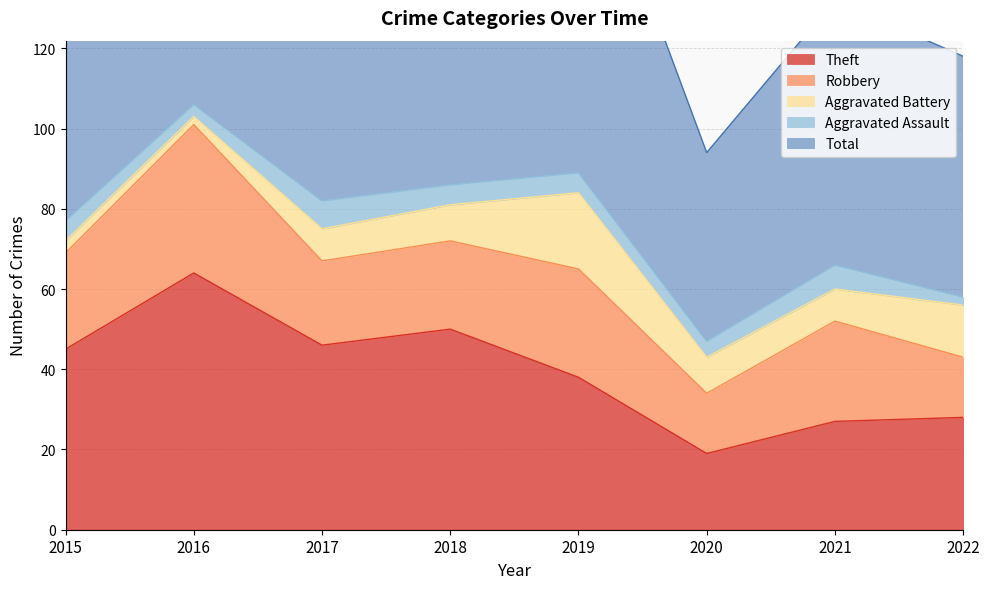

Where is Aggravated Battery nearest to the value 10?

2018